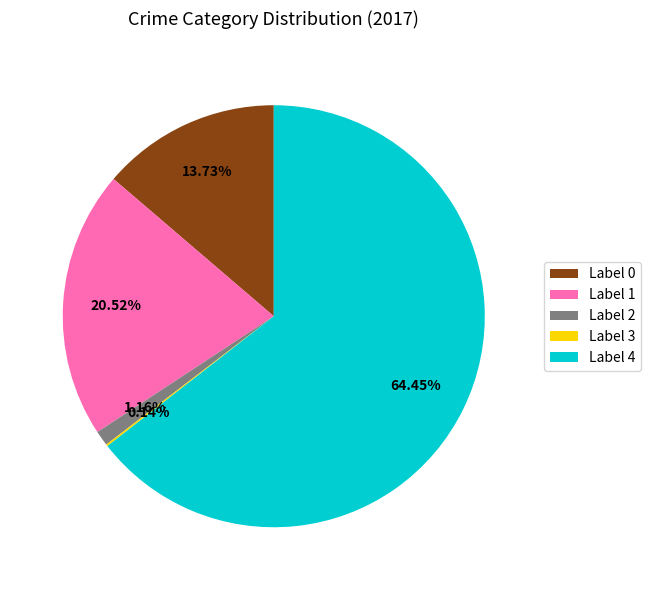

Which has a higher value, Label 0 or Label 2?

Label 0